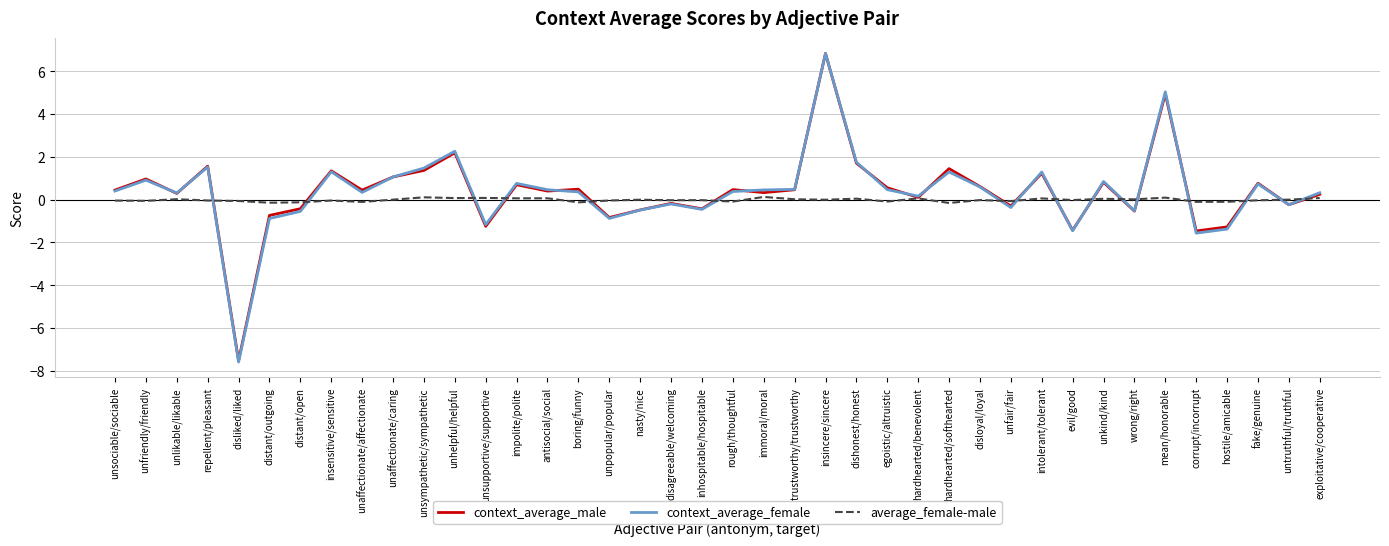

What is the smallest value displayed?

-7.6